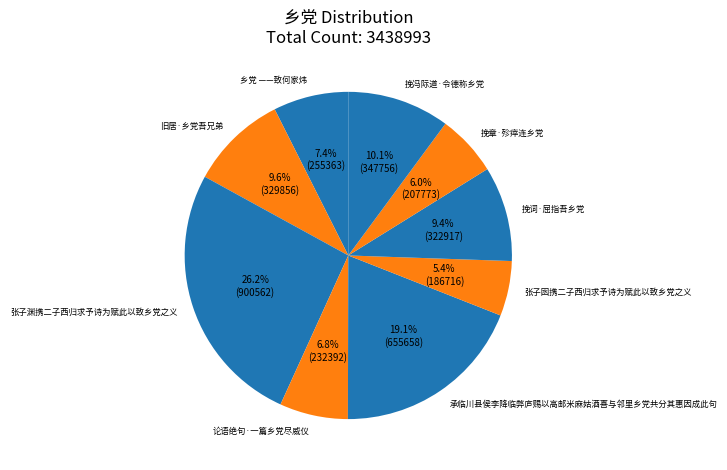

Between 挽冯际道·令德称乡党 and 旧居·乡党吾兄弟, which is larger?

挽冯际道·令德称乡党